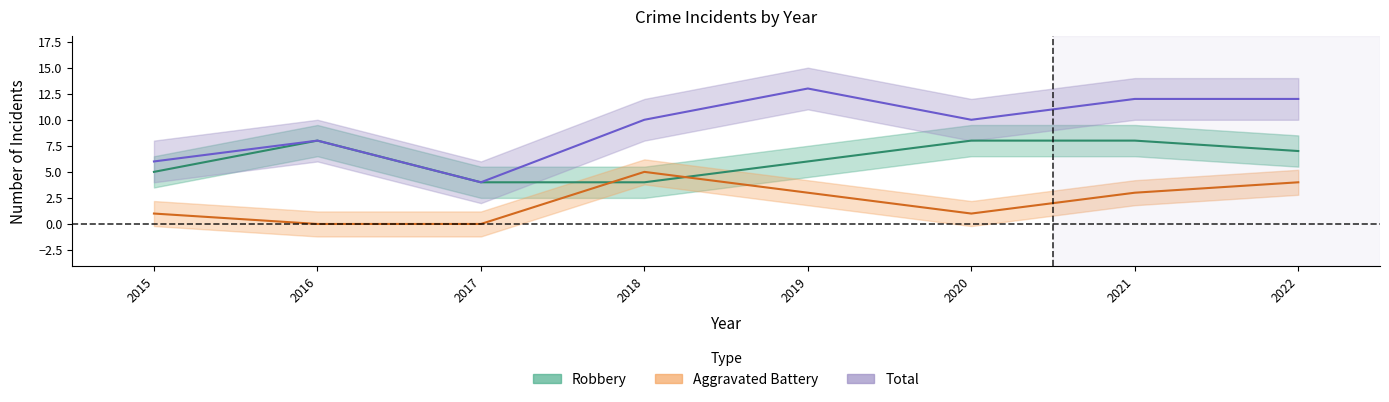

Reading left to right, transcribe all the data shown in this chart.

Robbery: 2015=5	2016=8	2017=4	2018=4	2019=6	2020=8	2021=8	2022=7
Aggravated Battery: 2015=1	2016=0	2017=0	2018=5	2019=3	2020=1	2021=3	2022=4
Total: 2015=6	2016=8	2017=4	2018=10	2019=13	2020=10	2021=12	2022=12